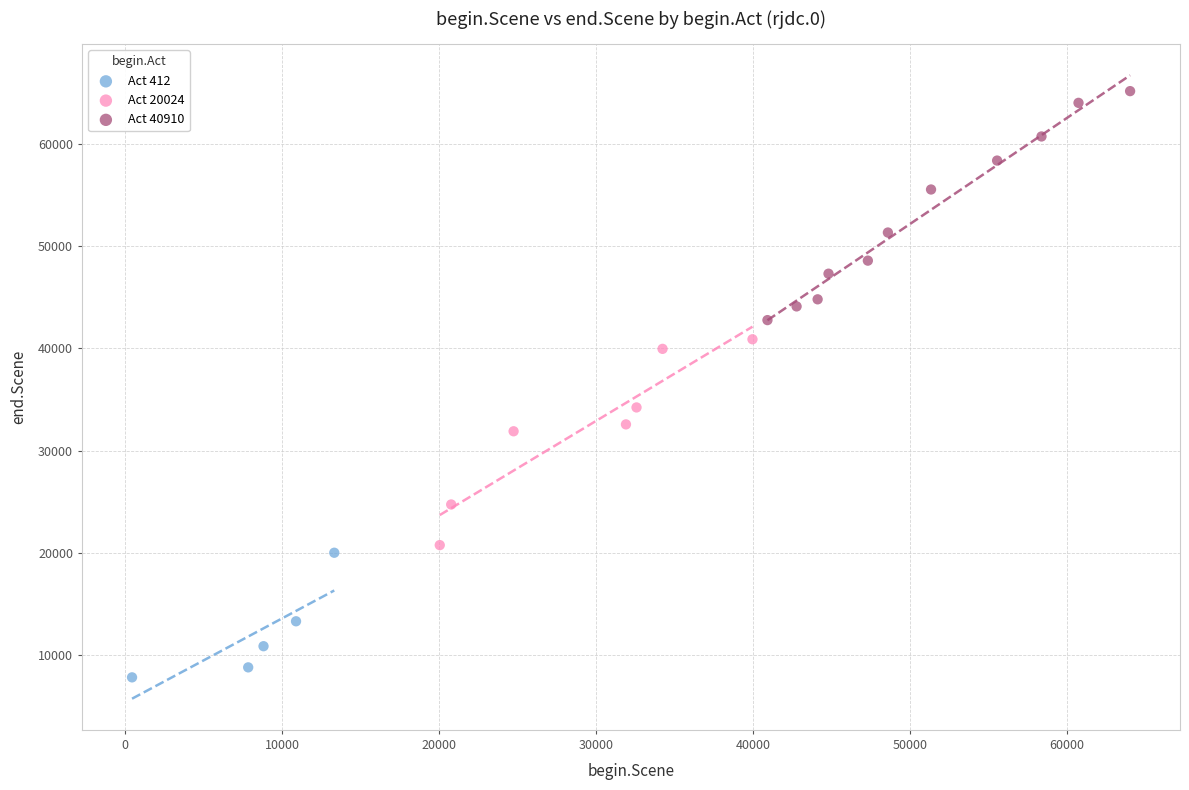

Which series reaches the minimum Y coordinate?

Act 412